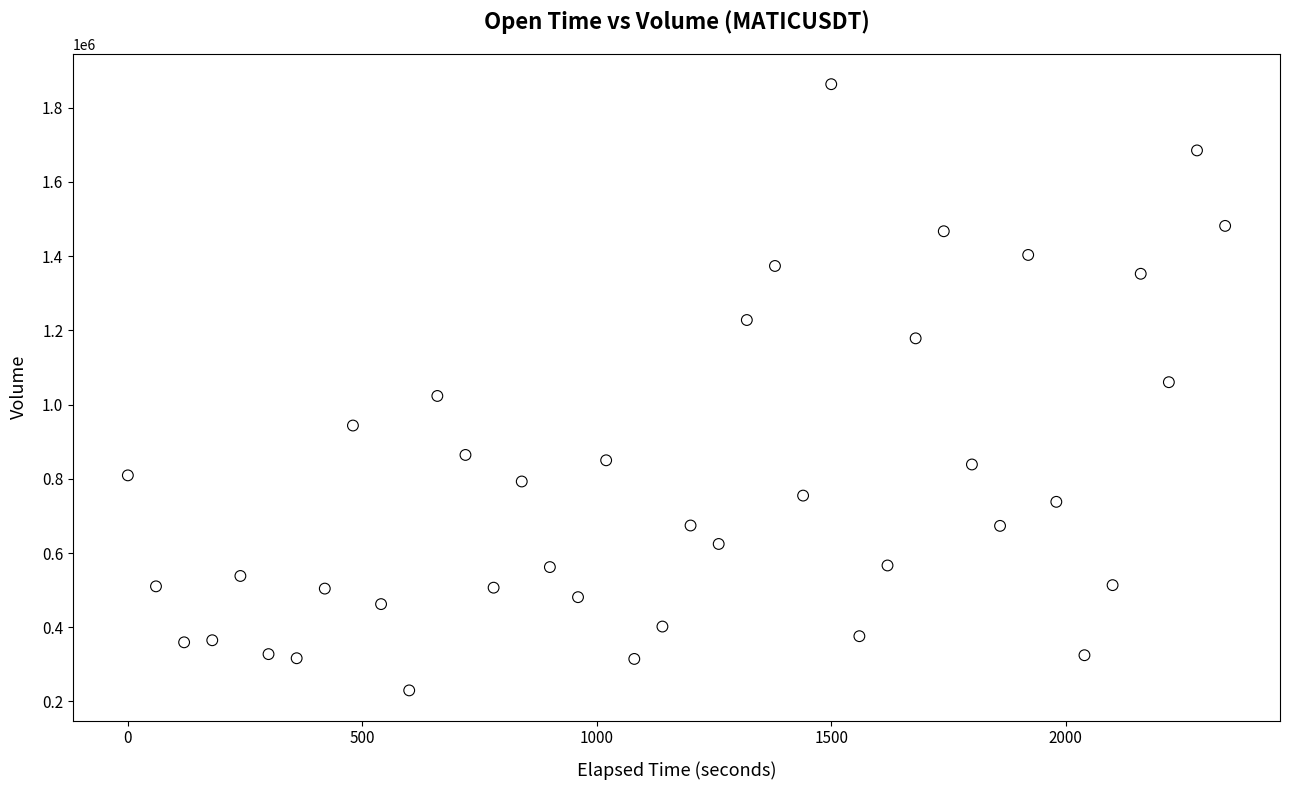

What is the range of Y values (max minus min)?

1633715